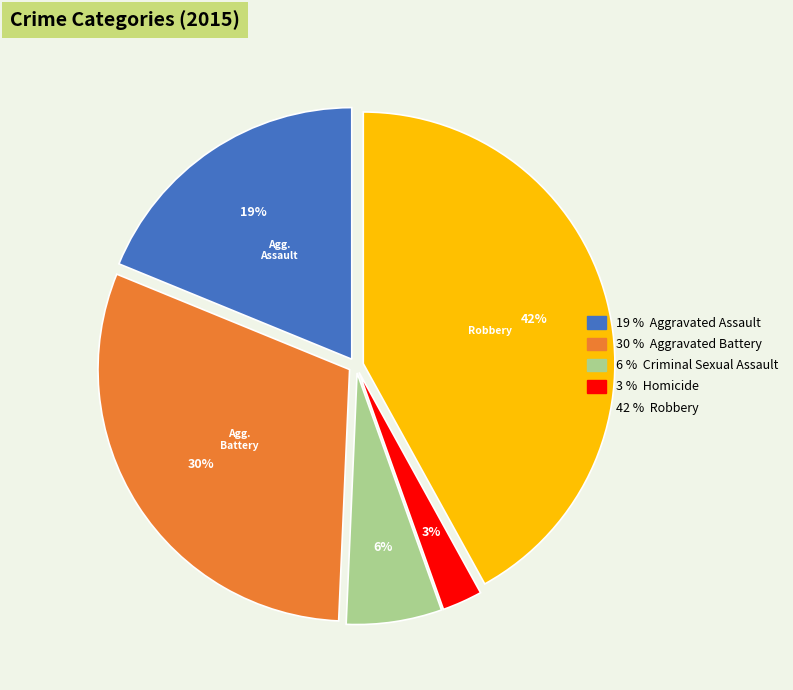

How many slices are in this pie chart?

5